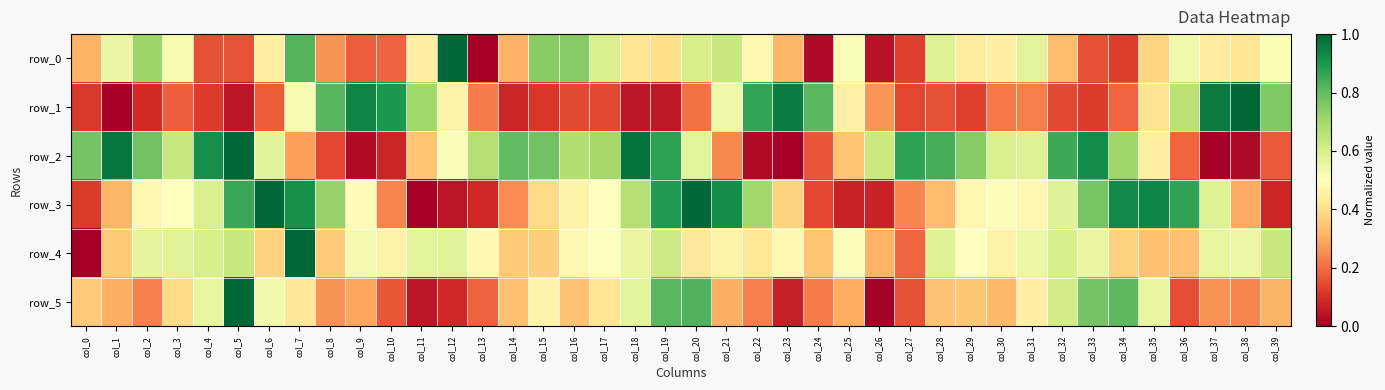

What is the average value of the row_1 series?

0.4